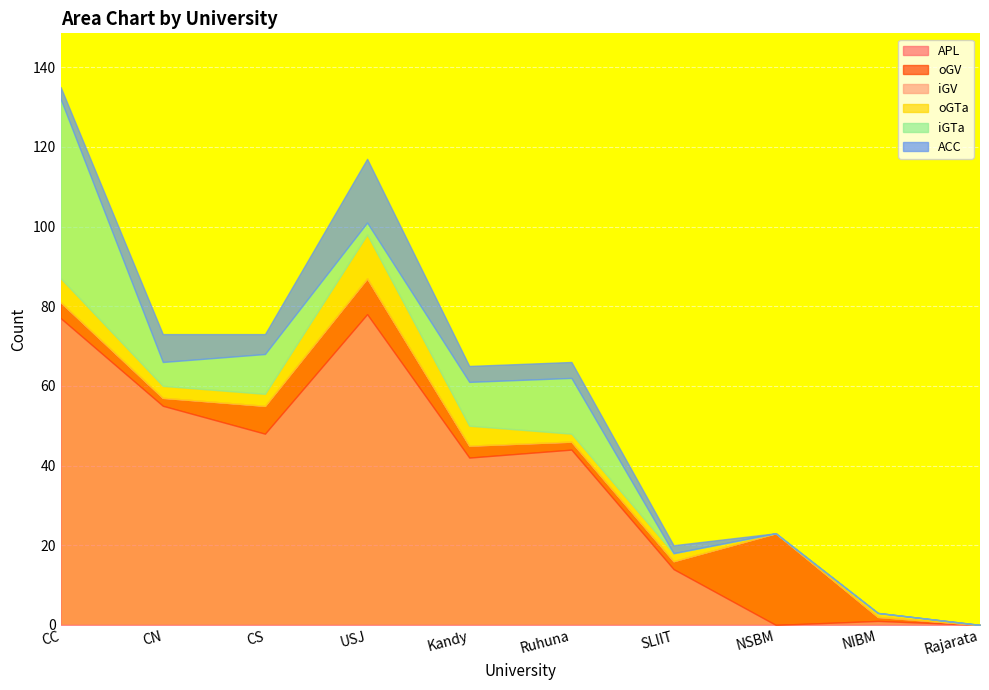

How many values in the iGTa series exceed 6?

4